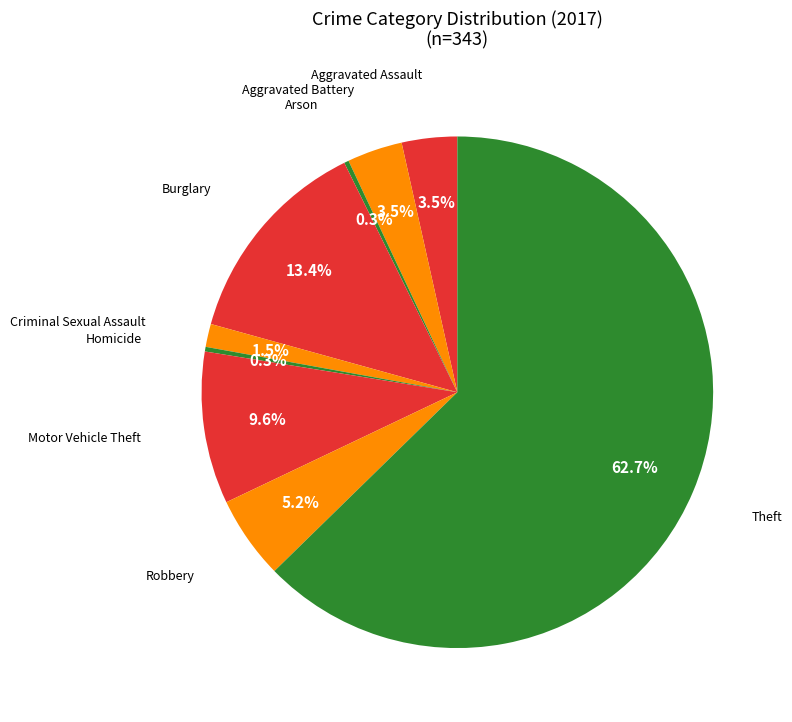

Count the number of slices in the pie.

9